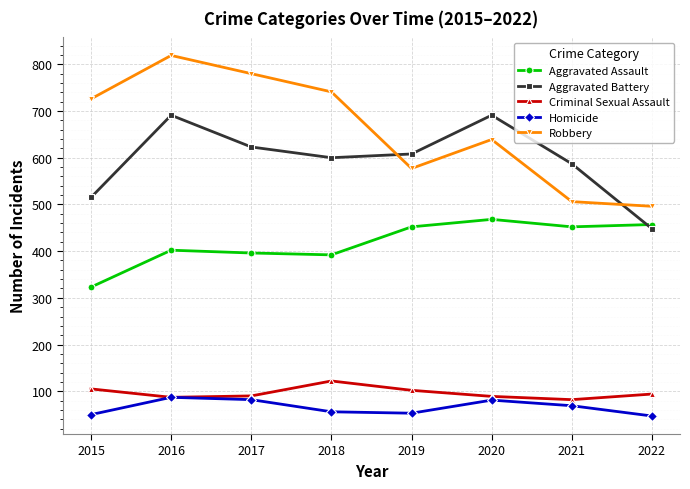

List the series in order of their peak value, highest first.

Robbery, Aggravated Battery, Aggravated Assault, Criminal Sexual Assault, Homicide